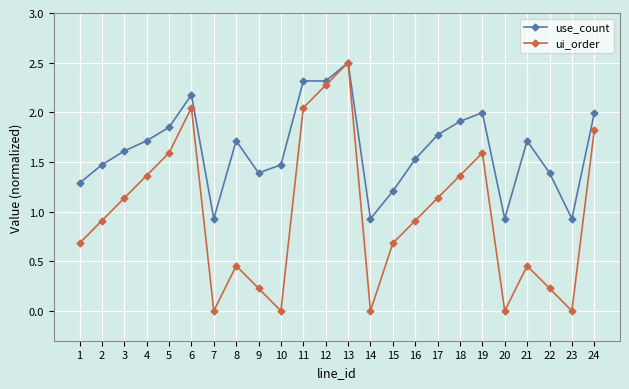

Is the value of ui_order at 4 greater than the value of use_count at 4?

No